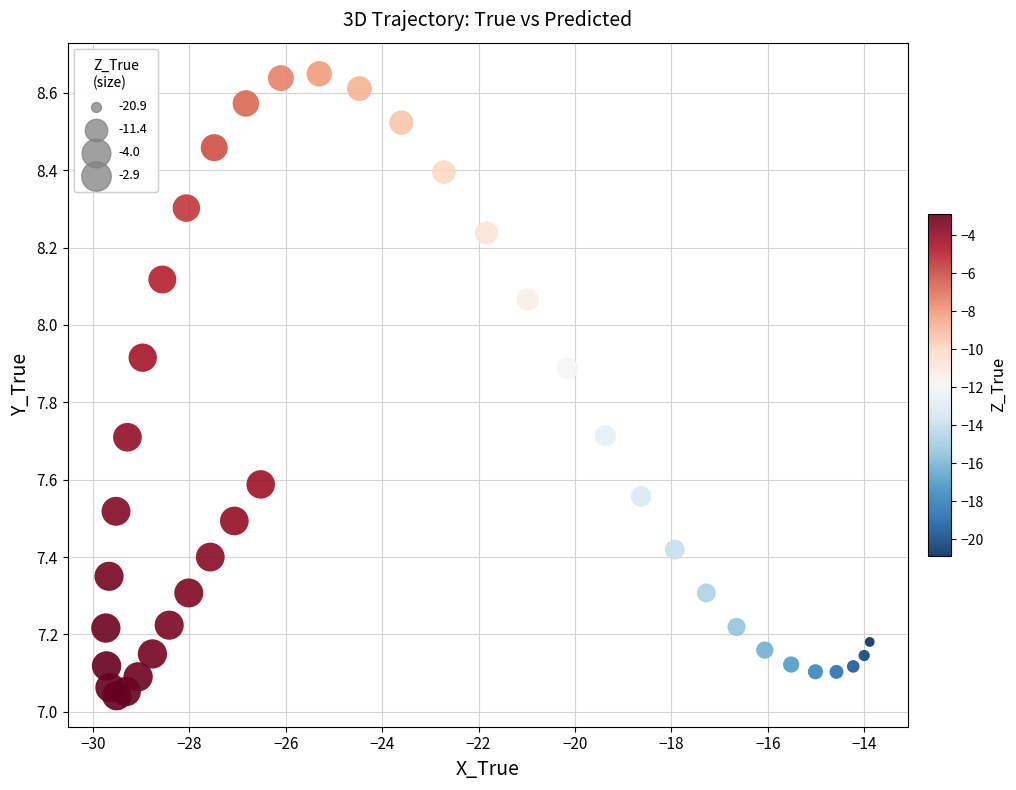

What is the range of X values (max minus min)?

15.8